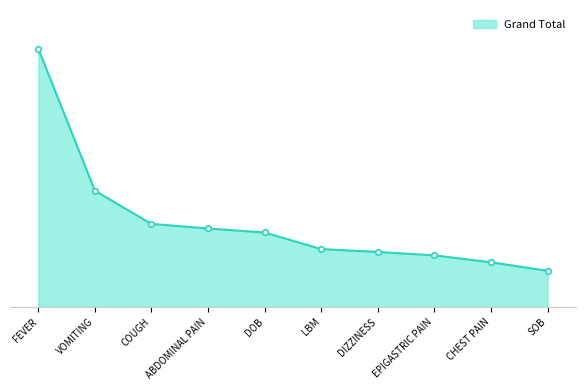

At which category does the chart reach its peak across all series?

FEVER